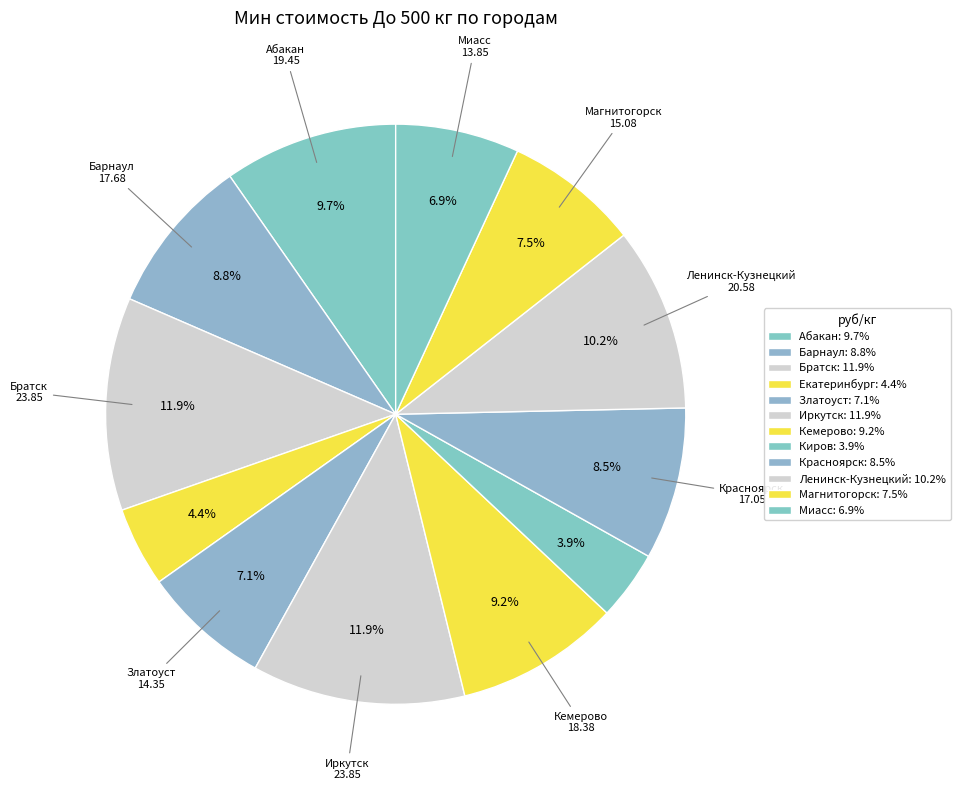

To the nearest percent, what percentage of the pie is Братск?

12%